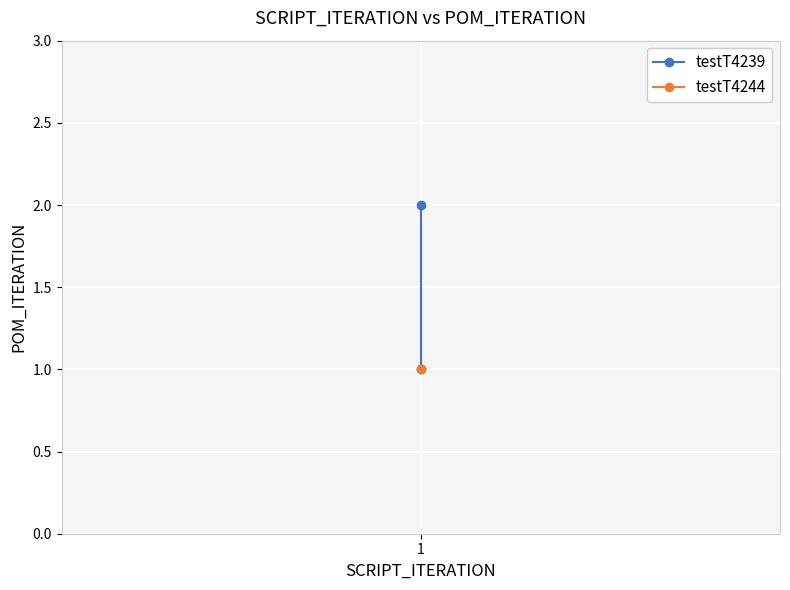

The value at 1 is 1. True or false?

True